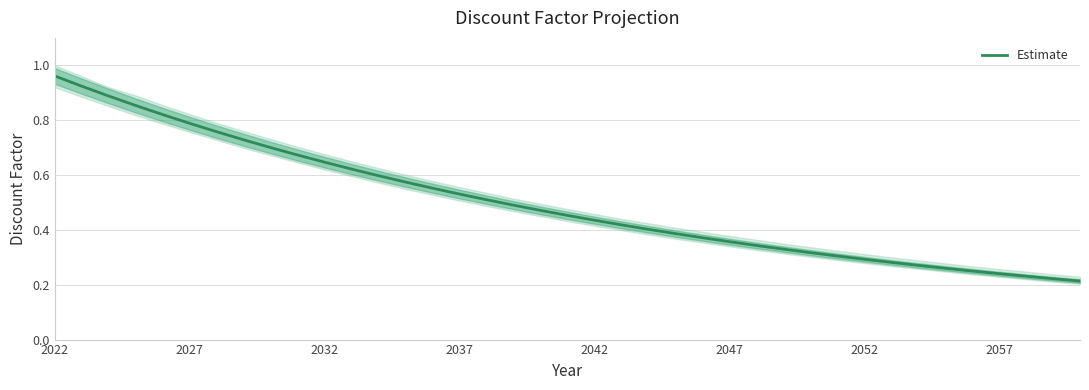

How many data points does each series have?

39